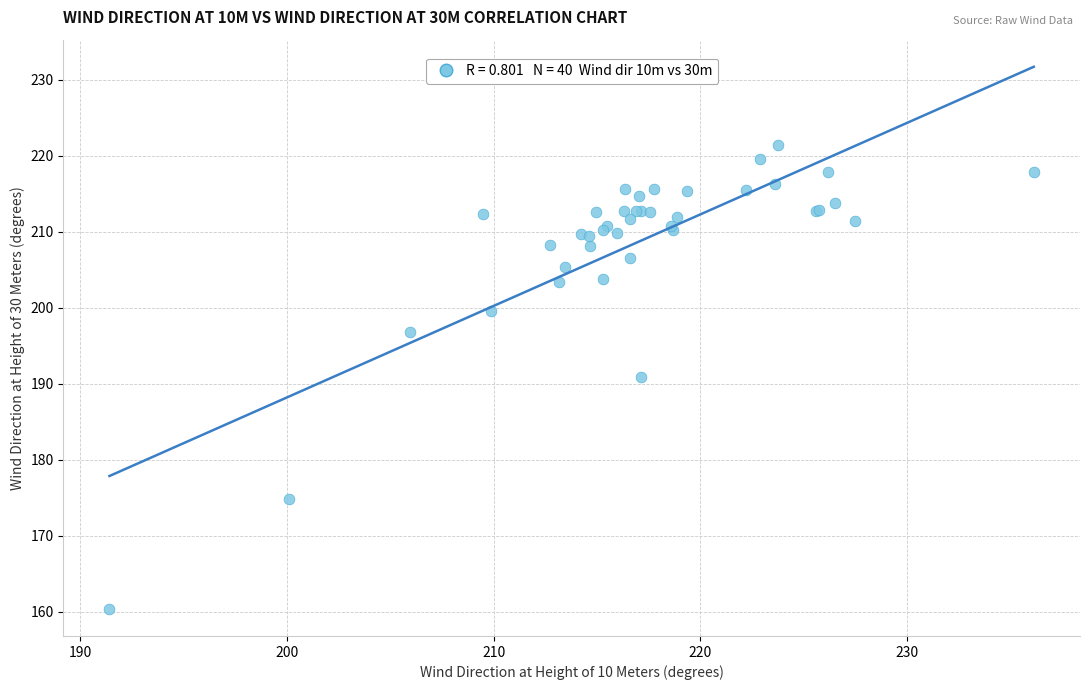

What Y value in the scatter plot is closest to 190?

190.8